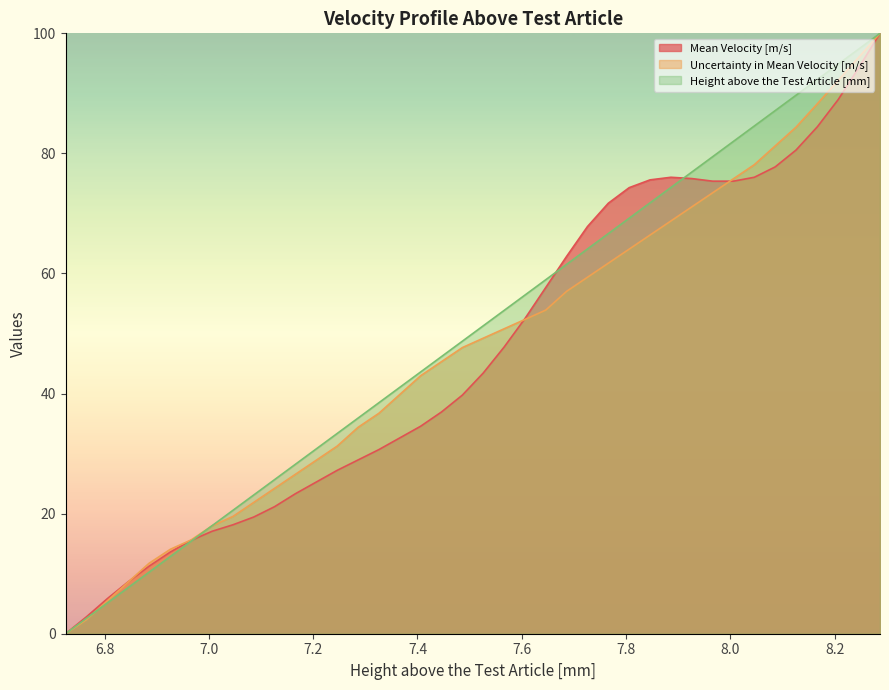

How many times do Height above the Test Article [mm] and Mean Velocity [m/s] cross each other?

3